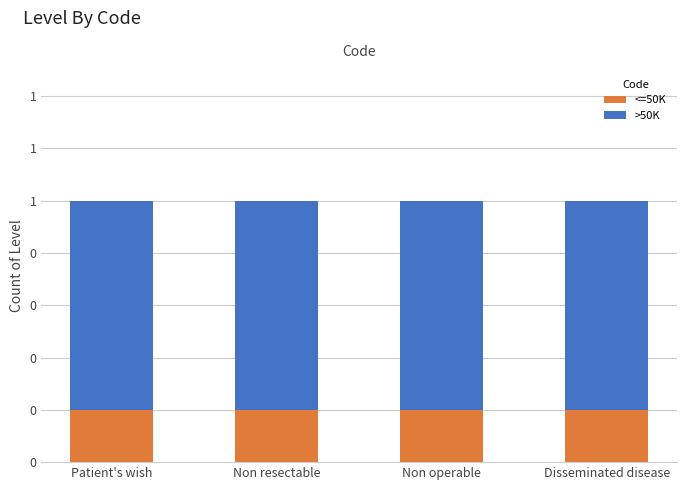

The value of <=50K at Non resectable is 0.2. True or false?

True